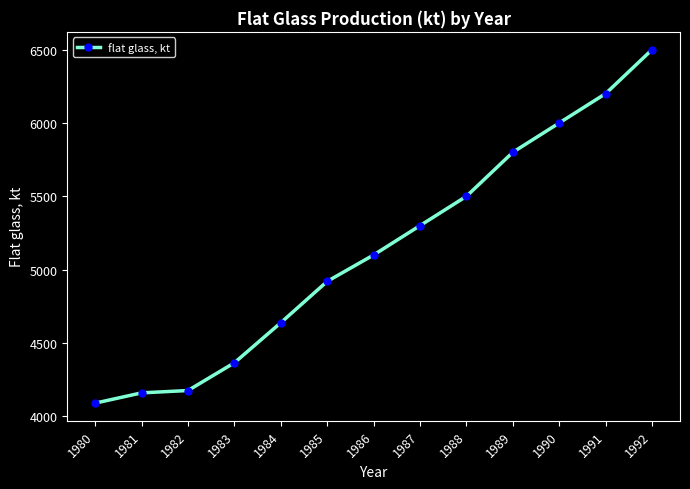

The chart shows a value of 9282 at 1992. True or false?

False